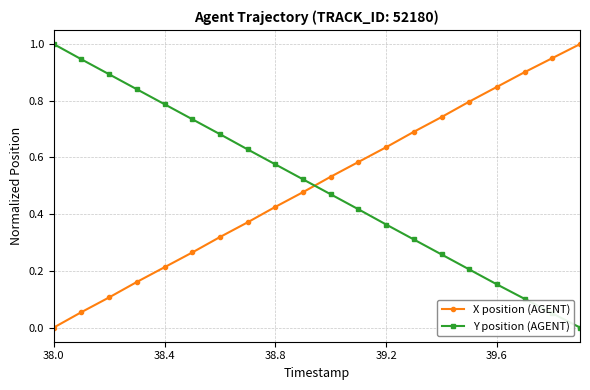

True or false: Y position (AGENT) has more than 0 points higher than both neighbors.

False